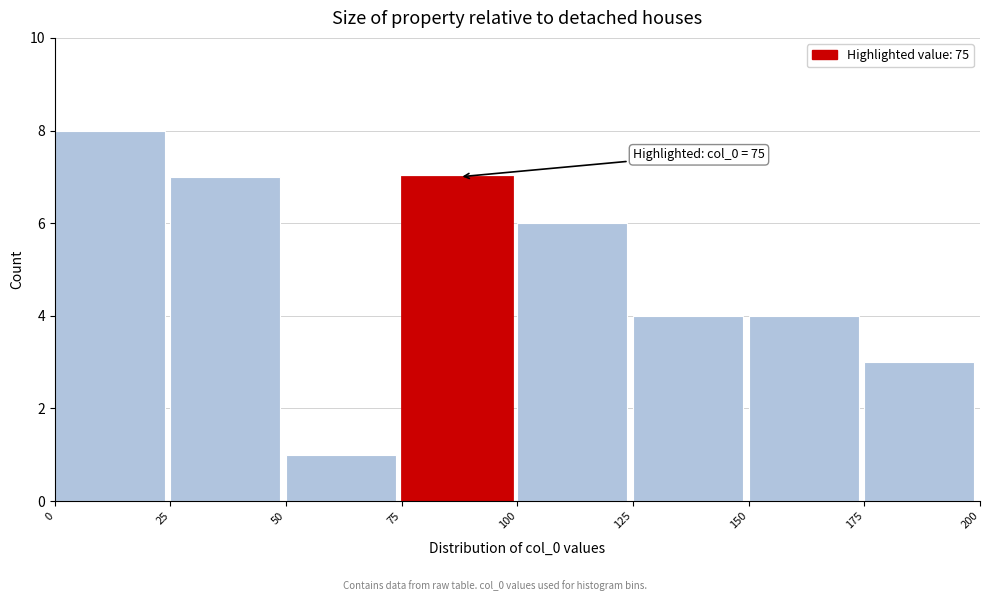

Which range on the x-axis has the tallest bar?

0 to 25